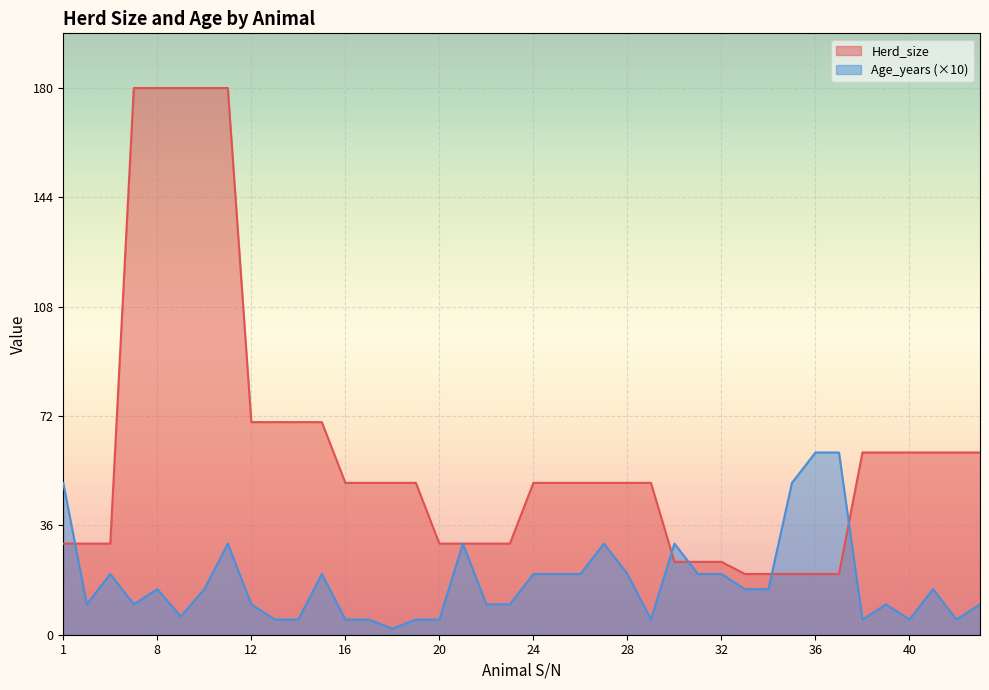

The Herd_size series shows 50 at 27. True or false?

True